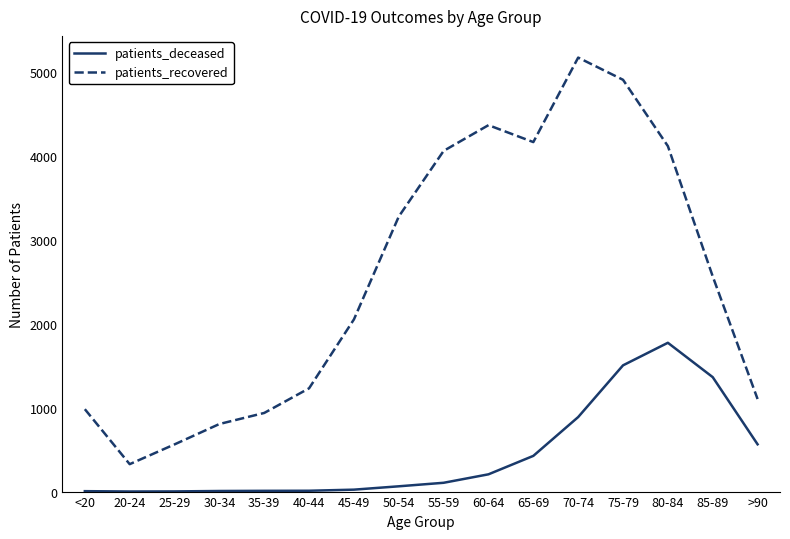

Rank the series by their maximum value, from lowest to highest.

patients_deceased, patients_recovered